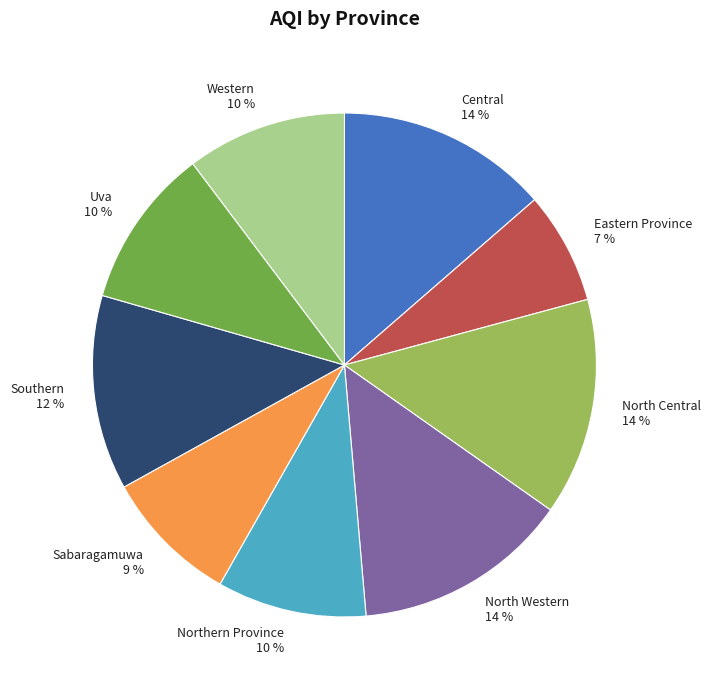

To the nearest percent, what is the combined percentage of Western and Northern Province?

20%